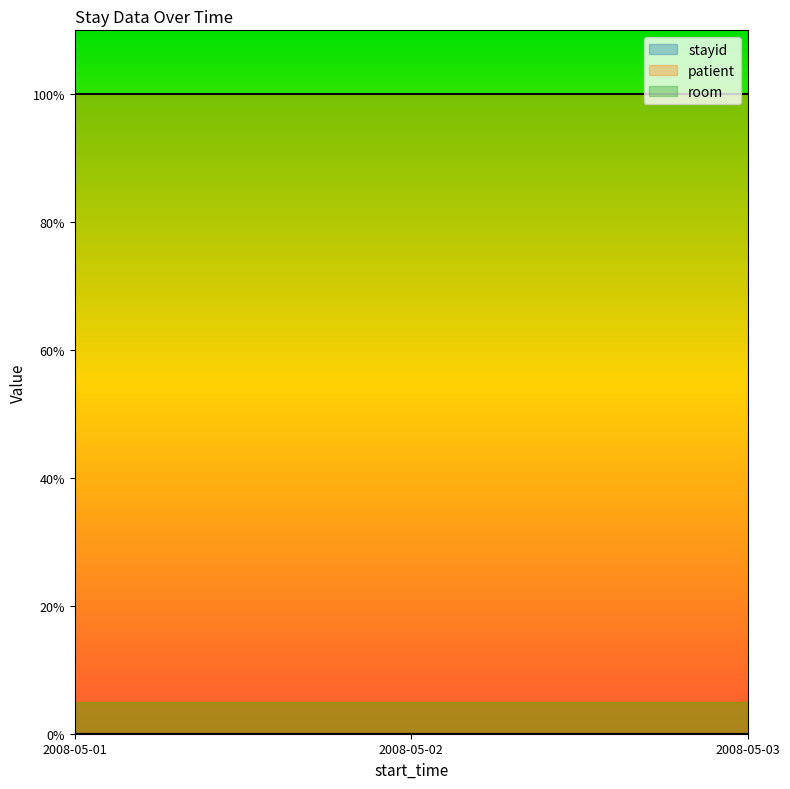

Is the value of room at 2008-05-03 greater than the value of patient at 2008-05-01?

No